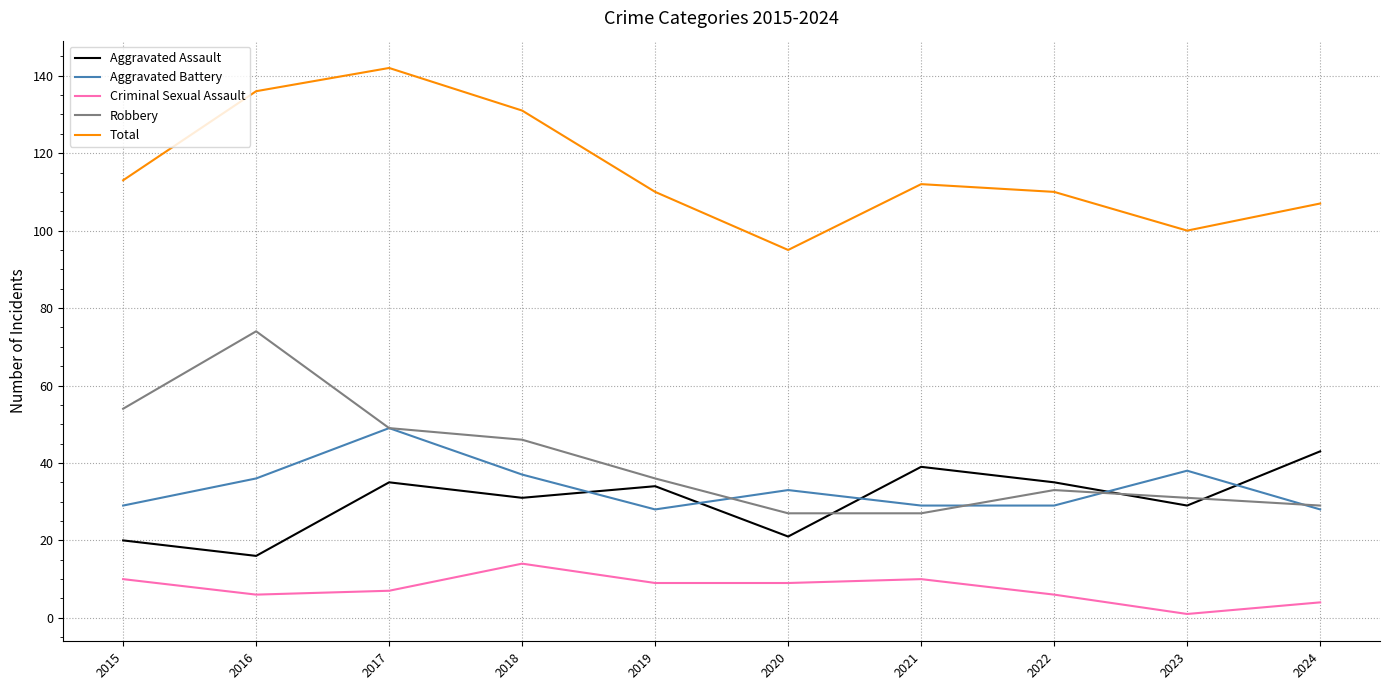

What are all the series names shown in the legend?

Aggravated Assault, Aggravated Battery, Criminal Sexual Assault, Robbery, Total